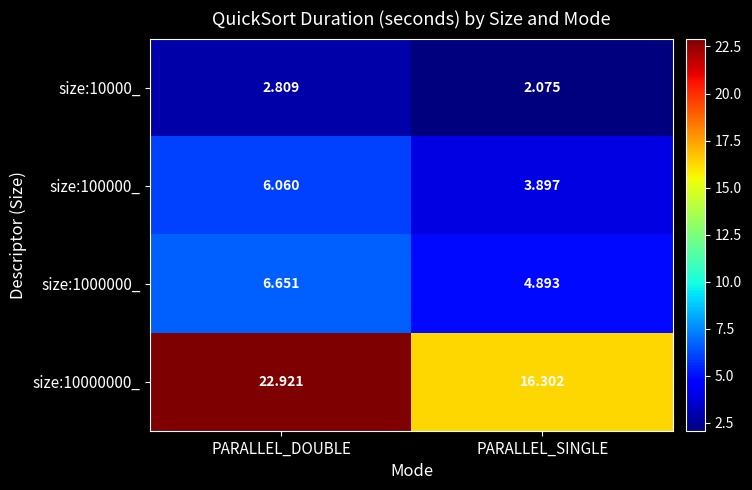

List the labels in order of size:100000_ value, largest first.

PARALLEL_DOUBLE, PARALLEL_SINGLE